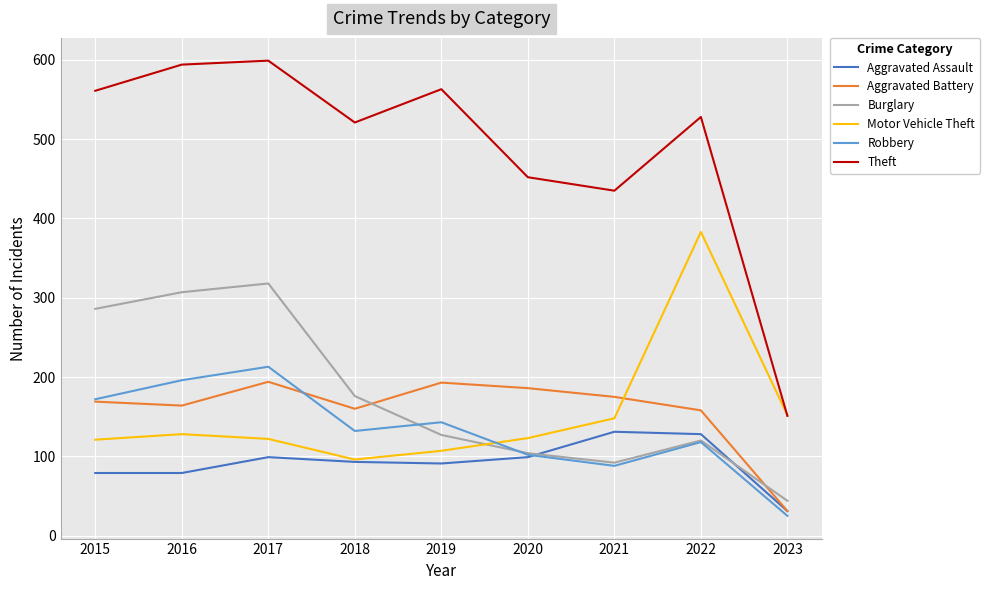

At which category does the chart reach its minimum across all series?

2023